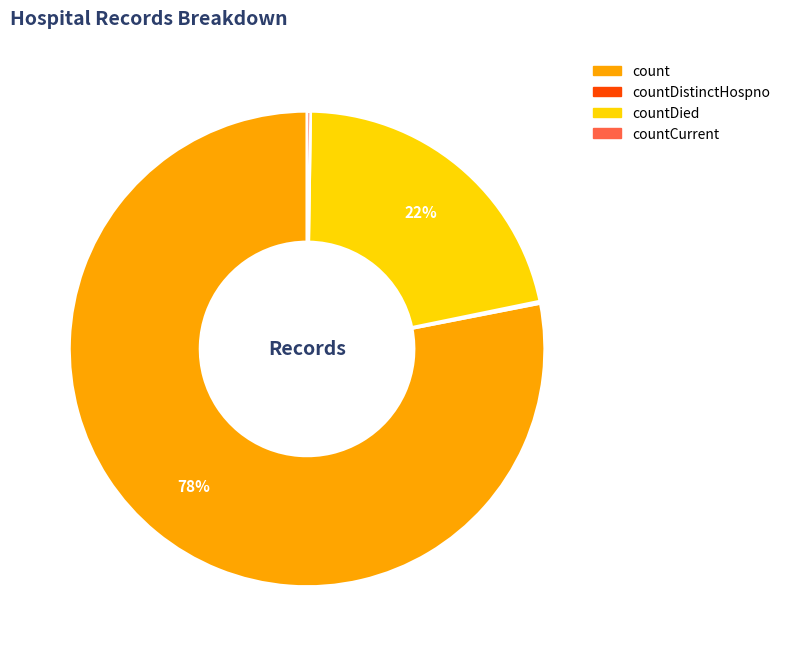

Is there any slice that represents more than half of the pie?

Yes